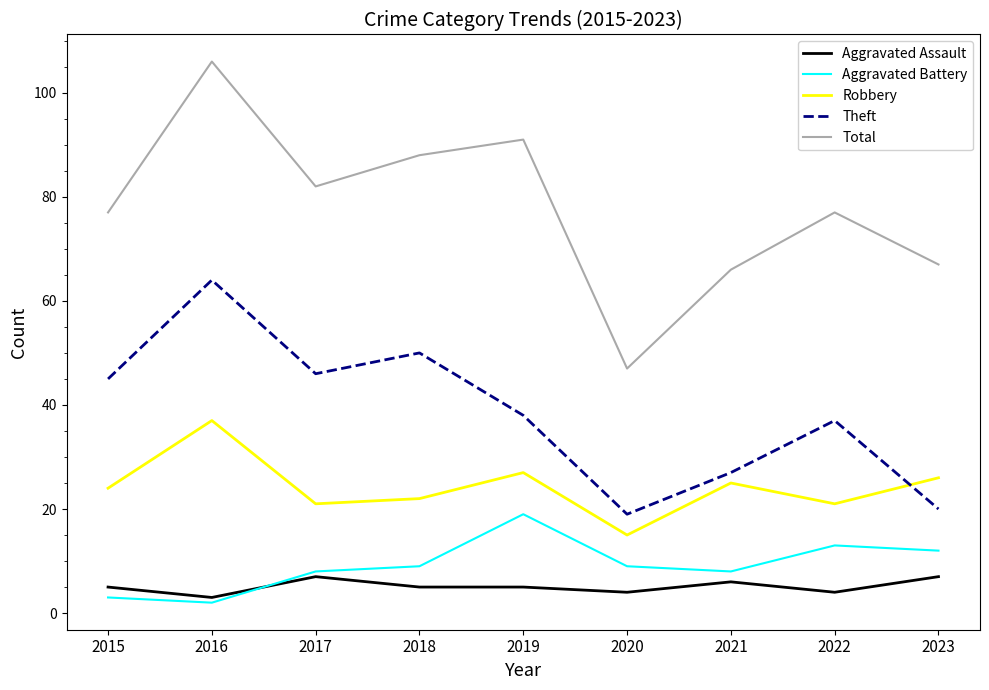

Reading left to right, extract all data points from this chart.

Aggravated Assault: 2015=5	2016=3	2017=7	2018=5	2019=5	2020=4	2021=6	2022=4	2023=7
Aggravated Battery: 2015=3	2016=2	2017=8	2018=9	2019=19	2020=9	2021=8	2022=13	2023=12
Robbery: 2015=24	2016=37	2017=21	2018=22	2019=27	2020=15	2021=25	2022=21	2023=26
Theft: 2015=45	2016=64	2017=46	2018=50	2019=38	2020=19	2021=27	2022=37	2023=20
Total: 2015=77	2016=106	2017=82	2018=88	2019=91	2020=47	2021=66	2022=77	2023=67